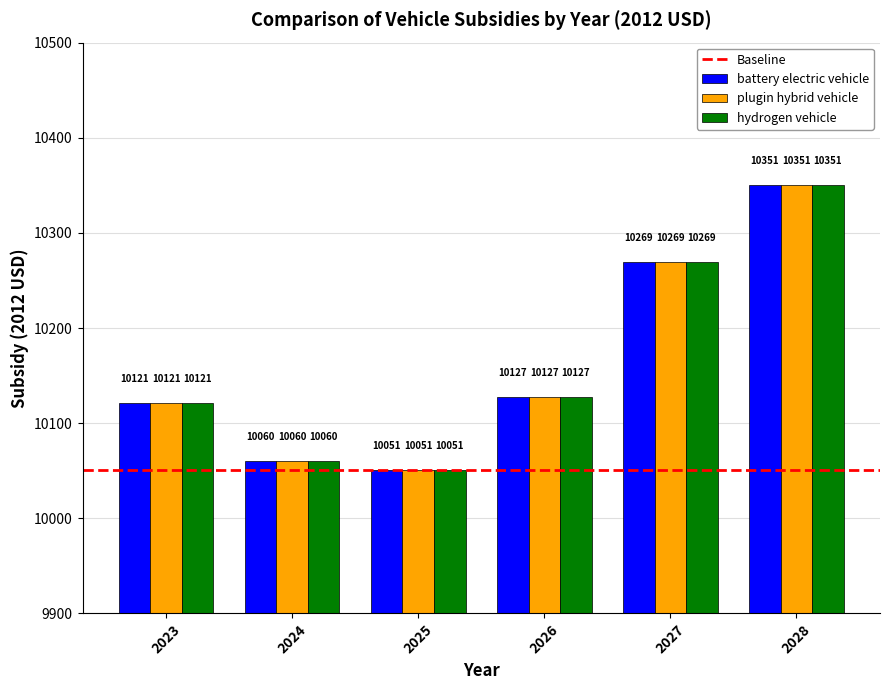

What is the minimum value for battery electric vehicle?

10050.8